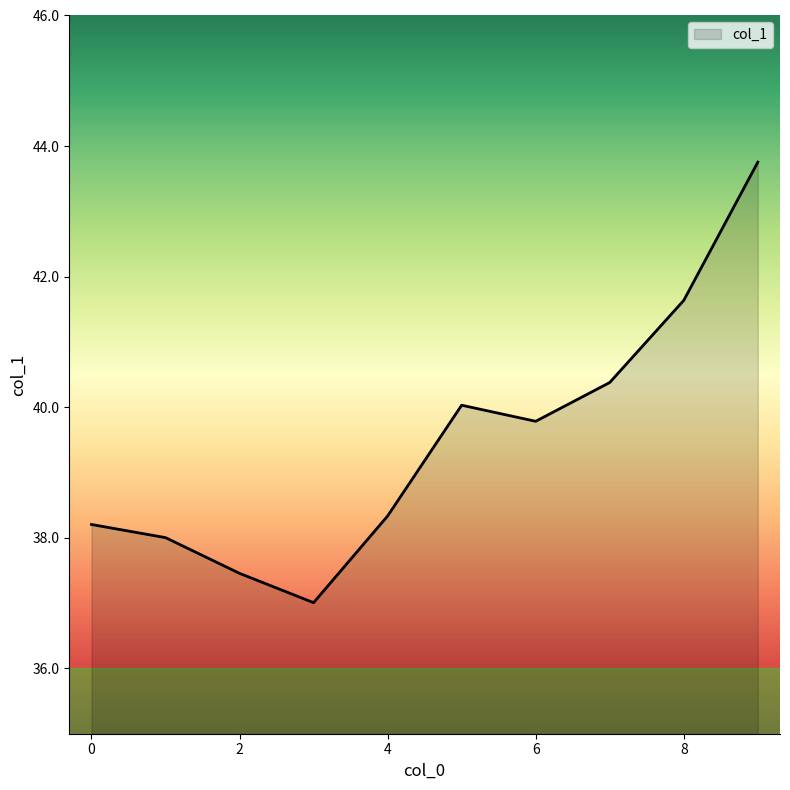

What is the difference between the maximum and minimum values?

6.7